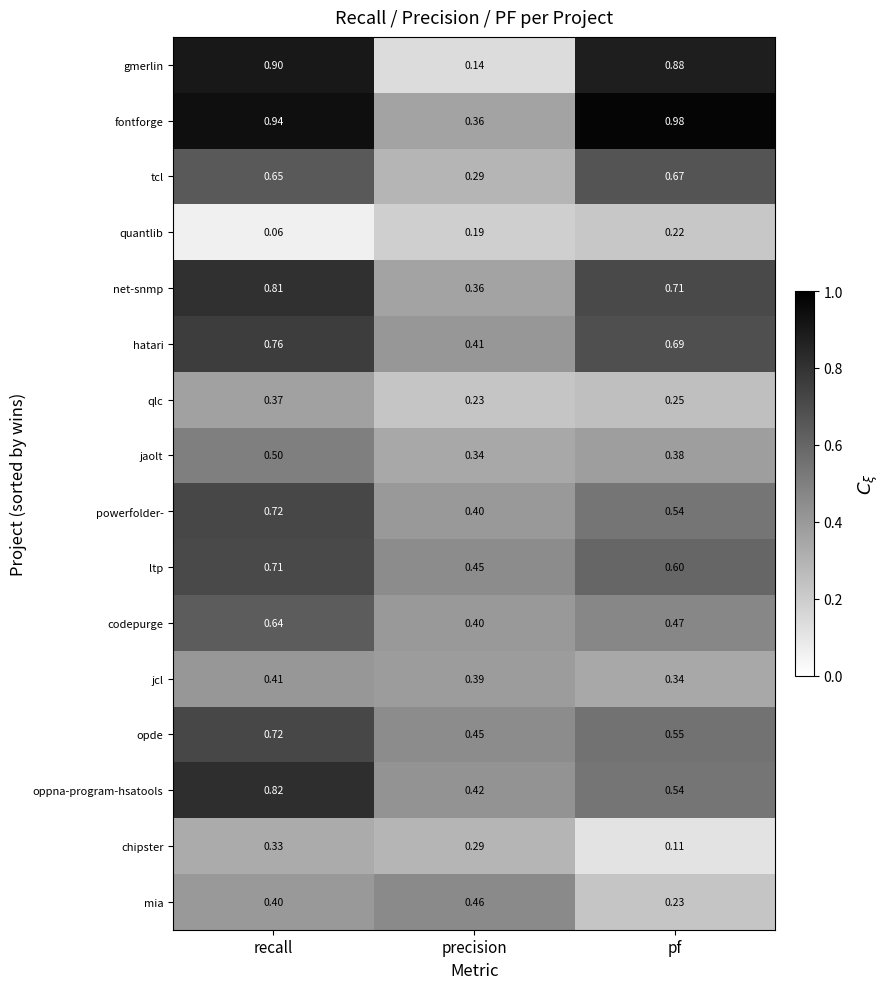

Between precision and pf, which series saw the biggest shift?

gmerlin